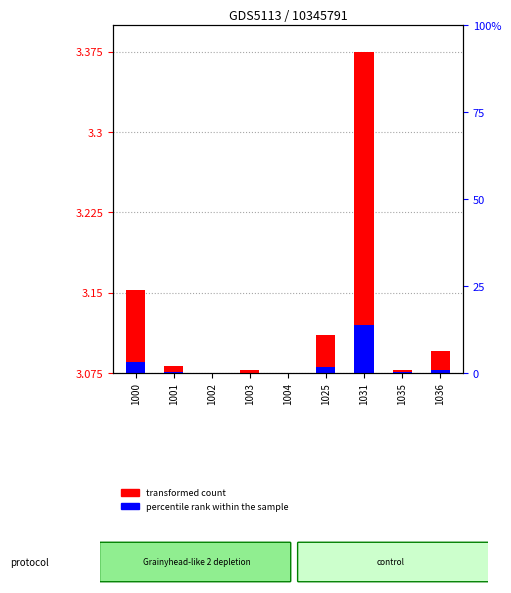

Which series has the largest total across all categories?

transformed count